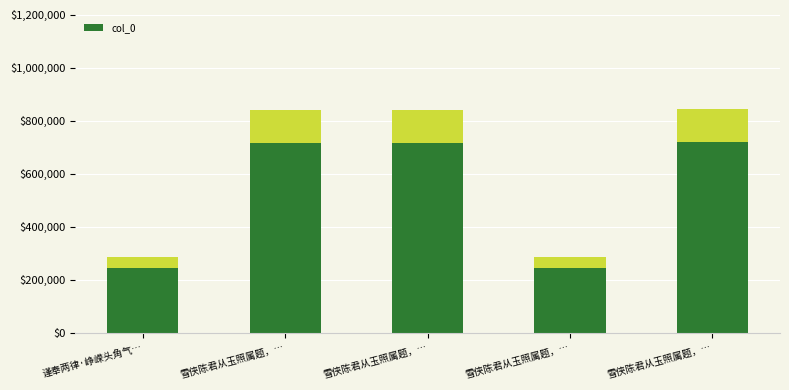

What is the difference between the maximum and minimum values?

557857